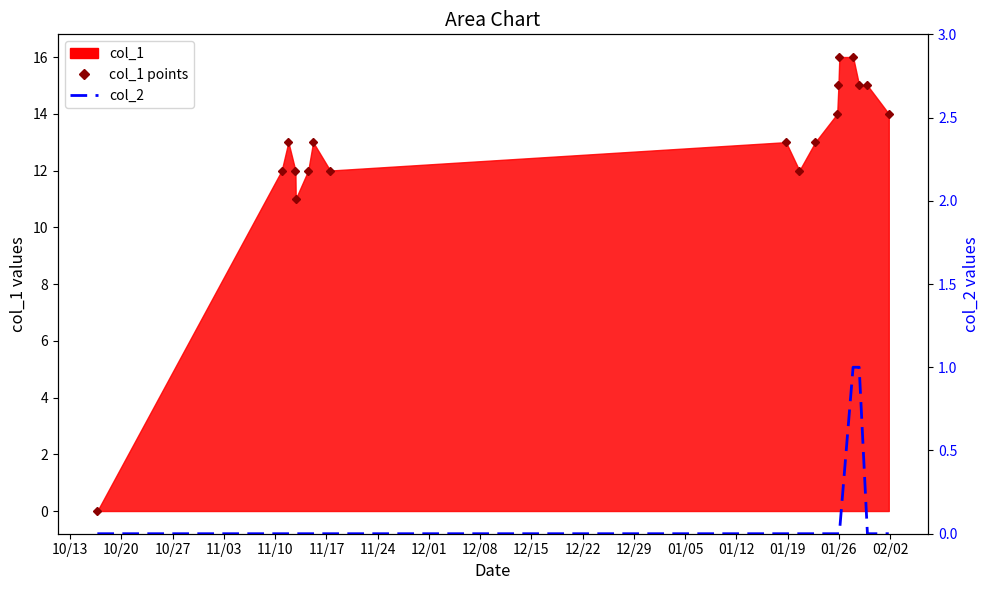

How many values in col_1 points are above zero?

17